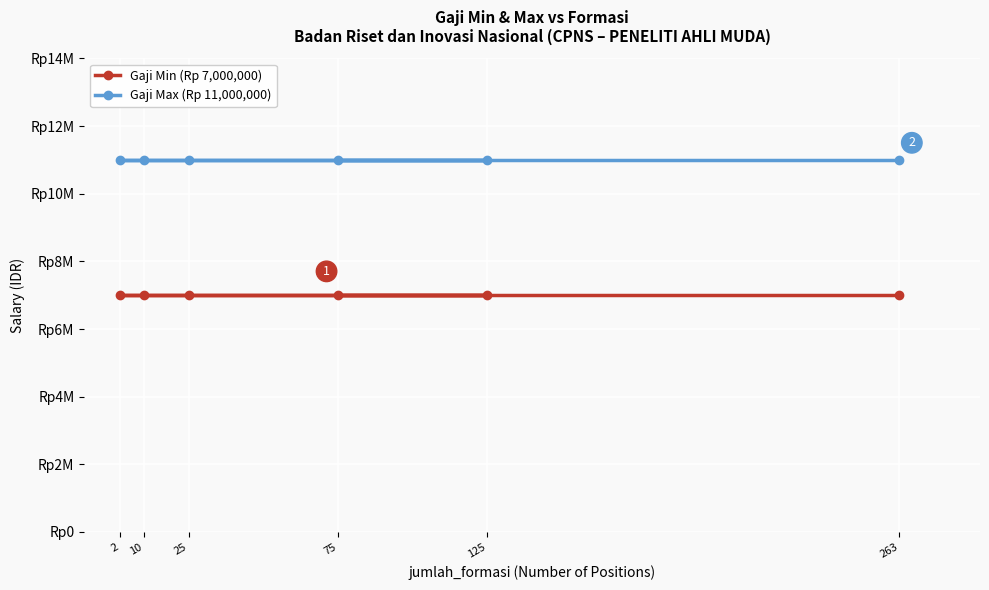

True or false: gaji_min has a value of 3283645 at 2.

False